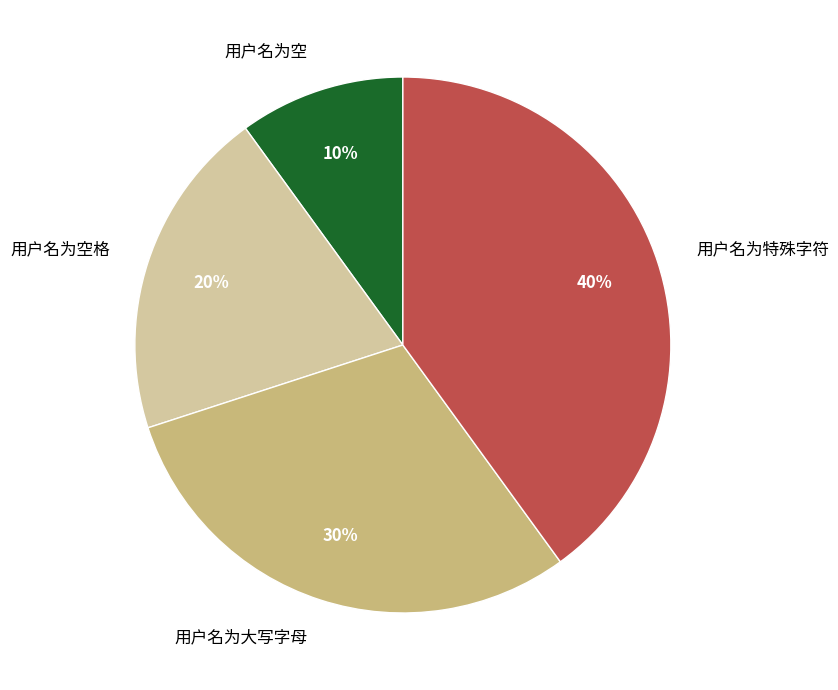

Between 用户名为空 and 用户名为大写字母, which is larger?

用户名为大写字母